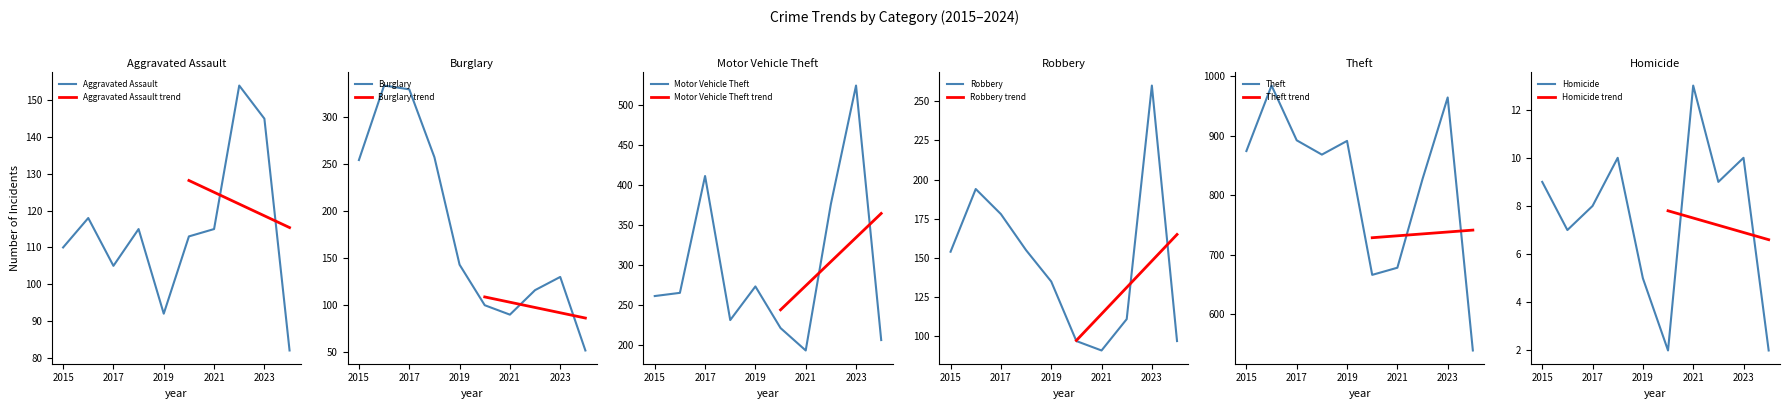

Which series has the largest total across all categories?

Theft